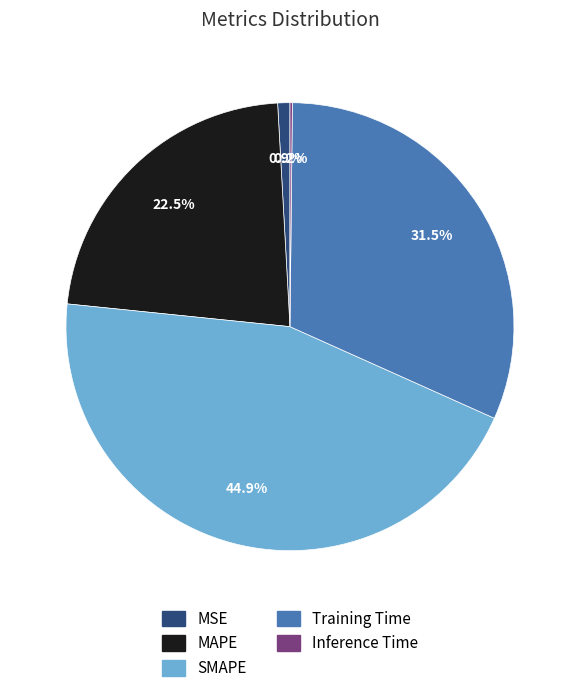

Which slice is the largest?

SMAPE